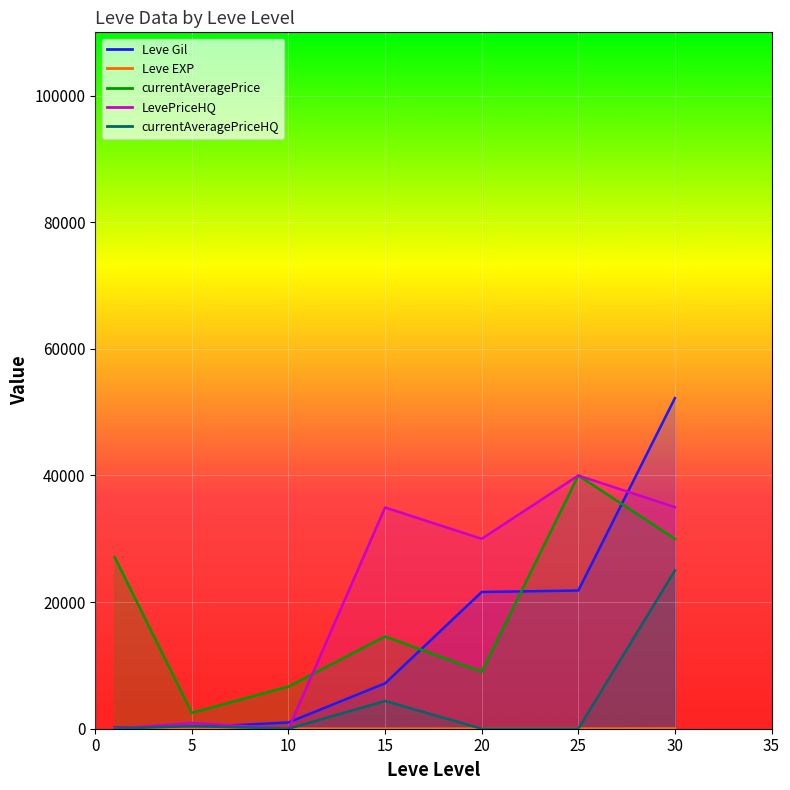

How many lines are shown in the chart?

5